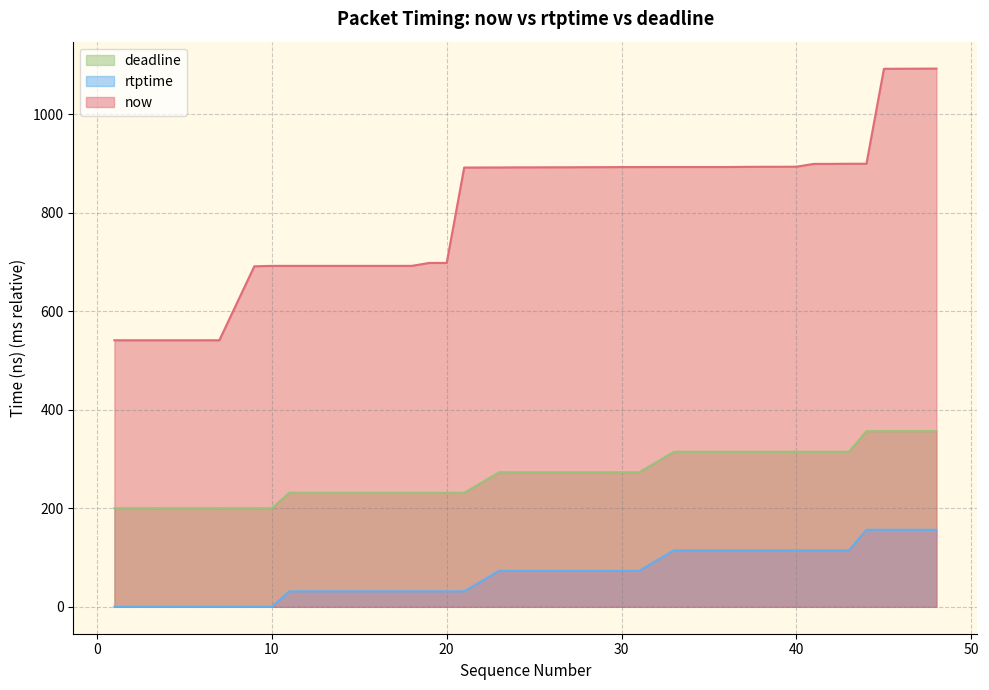

Which series has the widest spread of values?

now